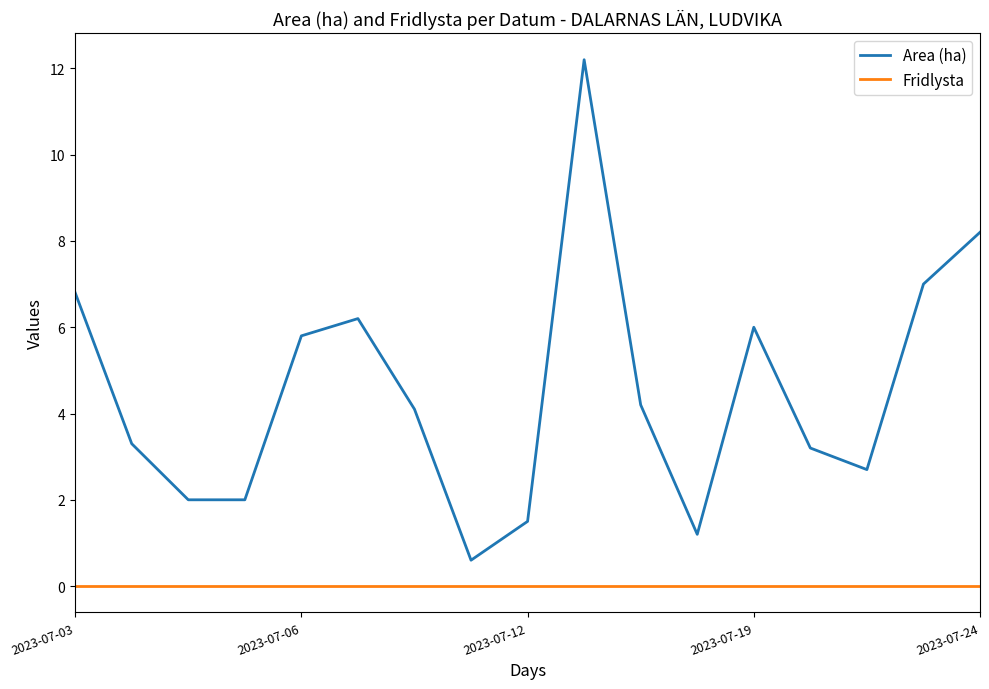

Which series has the largest total across all categories?

Area (ha)